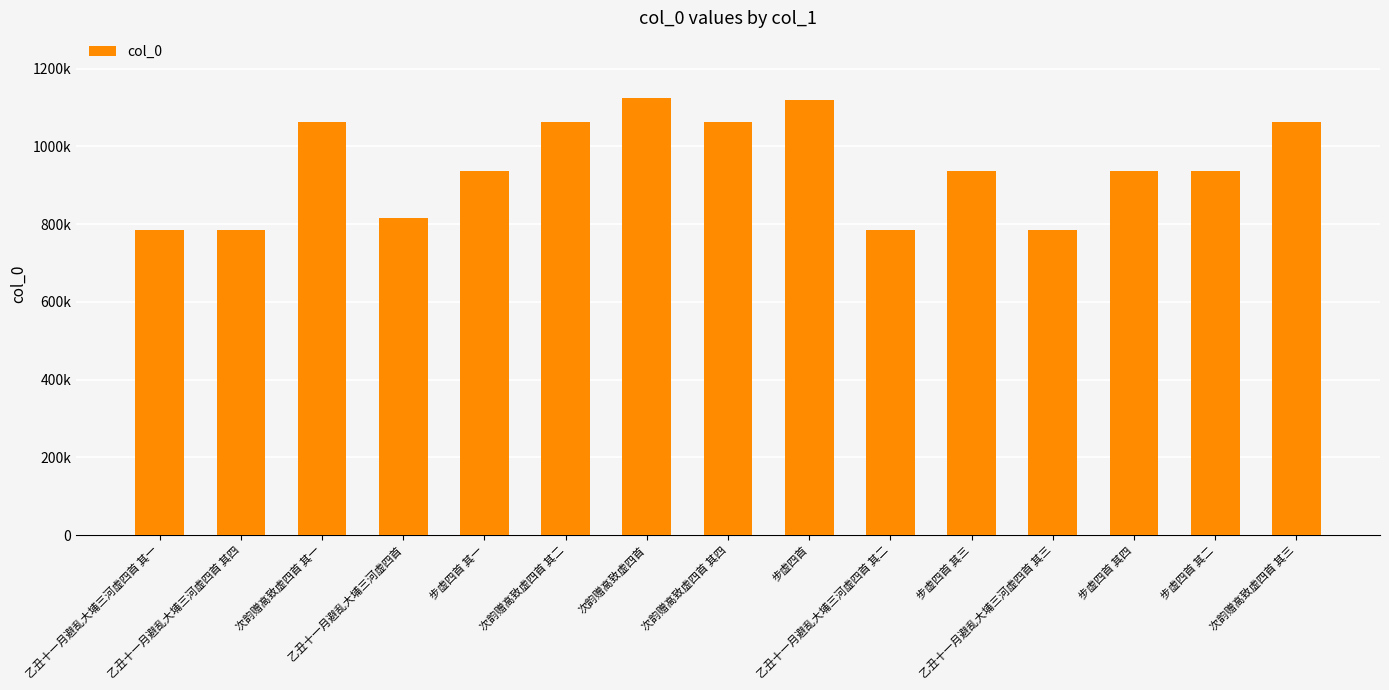

Where does the data first go above 935894?

次韵赠高致虚四首 其一